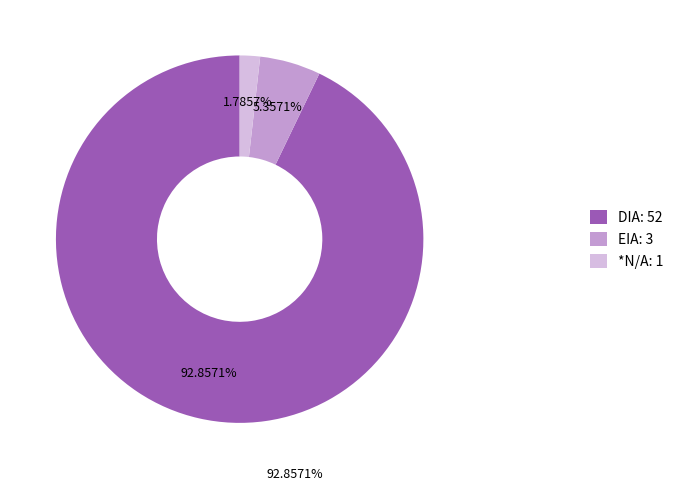

Is the sum of EIA and DIA greater than half?

Yes